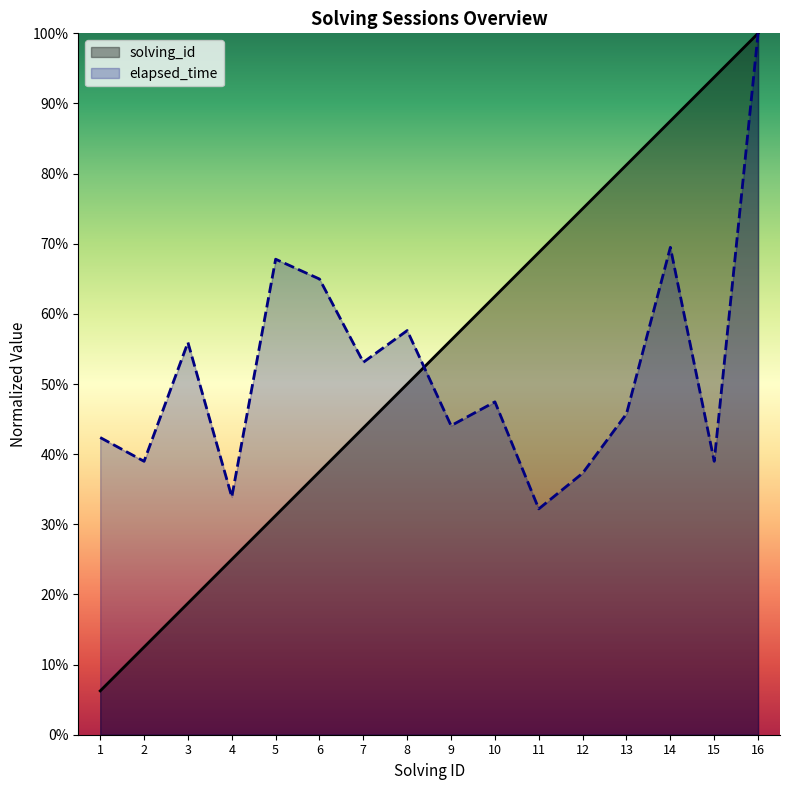

Is the value of solving_id at 13 greater than the value of elapsed_time at 5?

Yes